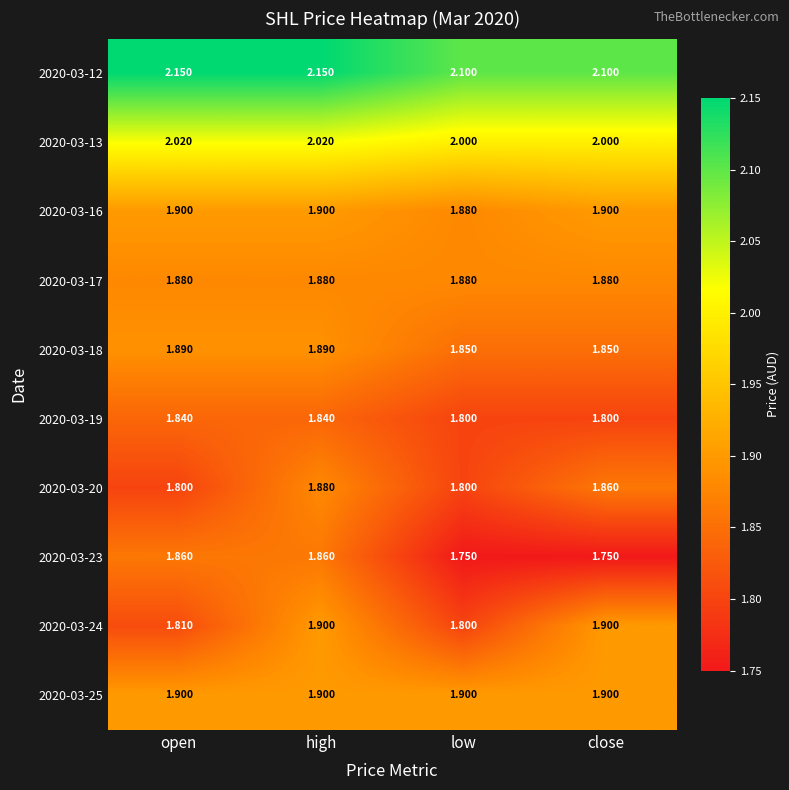

At which label does 2020-03-16 reach its minimum?

low